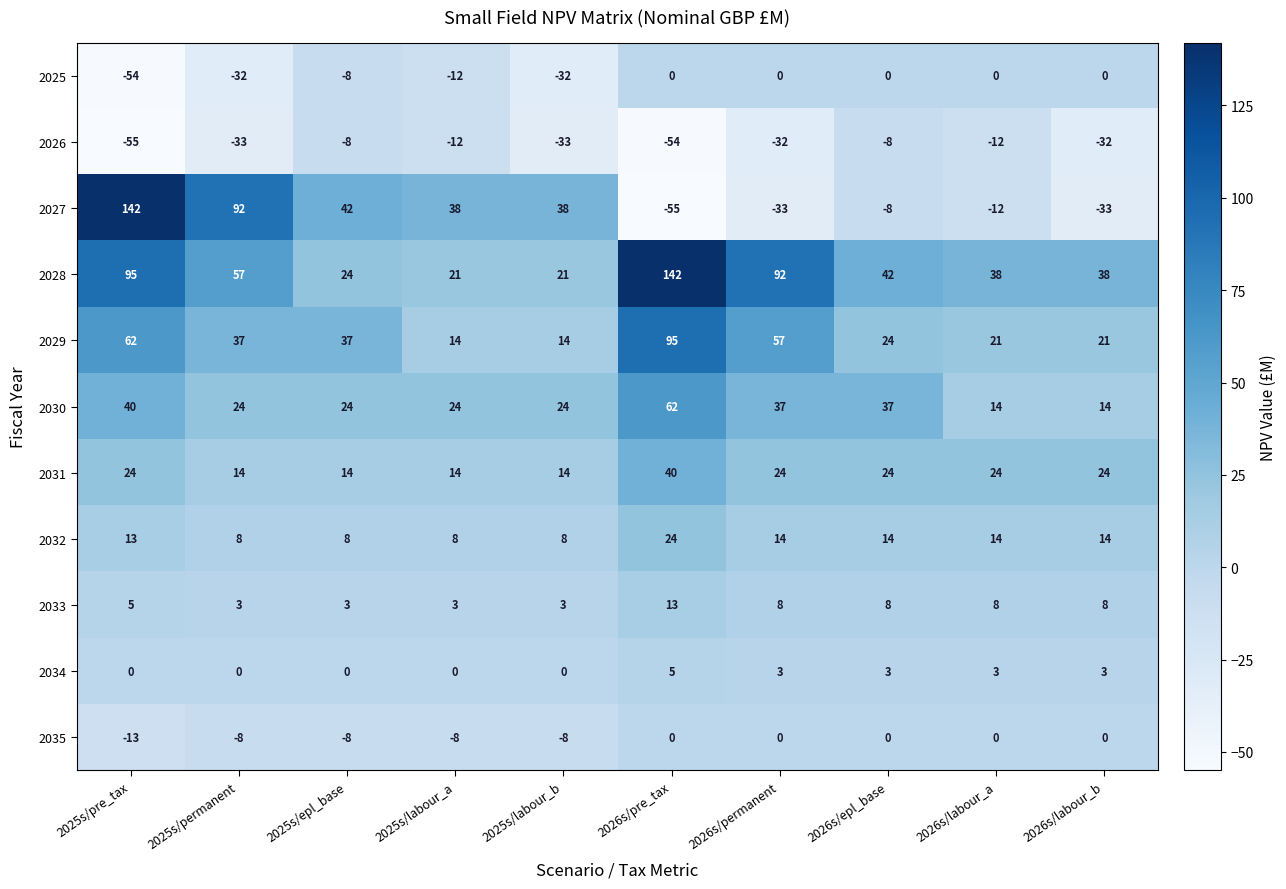

Is the value of 2027 at 2026s/labour_a greater than the value of 2034 at 2025s/labour_a?

No